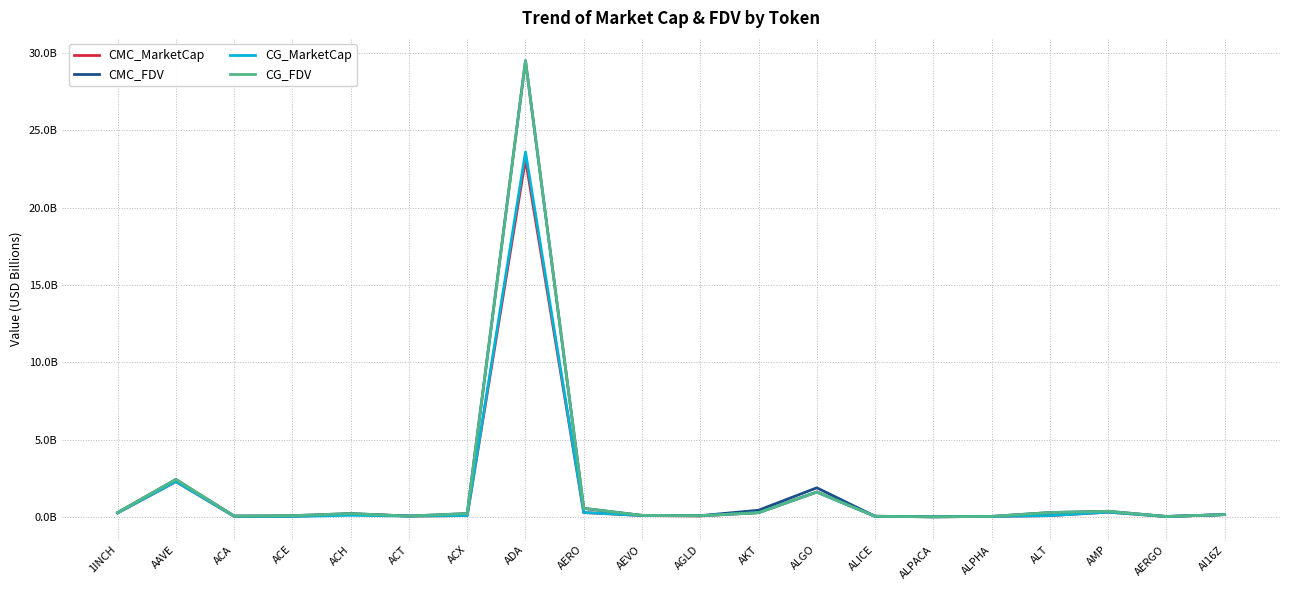

Does the chart display data point markers on the line(s)?

No